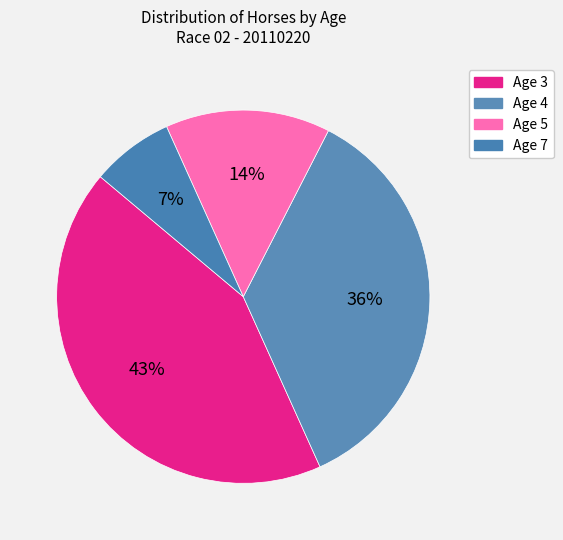

Between Age 3 and Age 4, which is larger?

Age 3